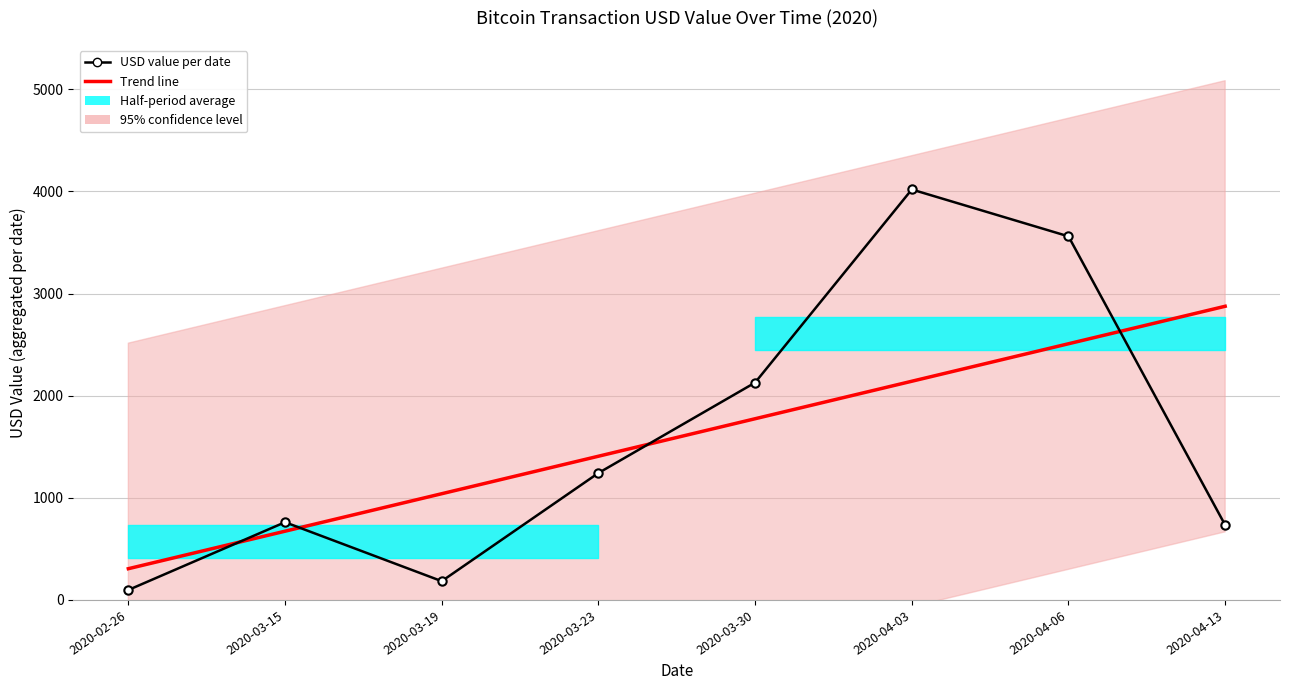

Reading right to left, transcribe all the data shown in this chart.

Trend line: 2875.0	2508.0	2141.0	1773.9	1406.9	1039.8	672.8	305.8
USD value per date: 733.1	3559.6	4018.3	2127.7	1242.4	183.7	760.9	97.6